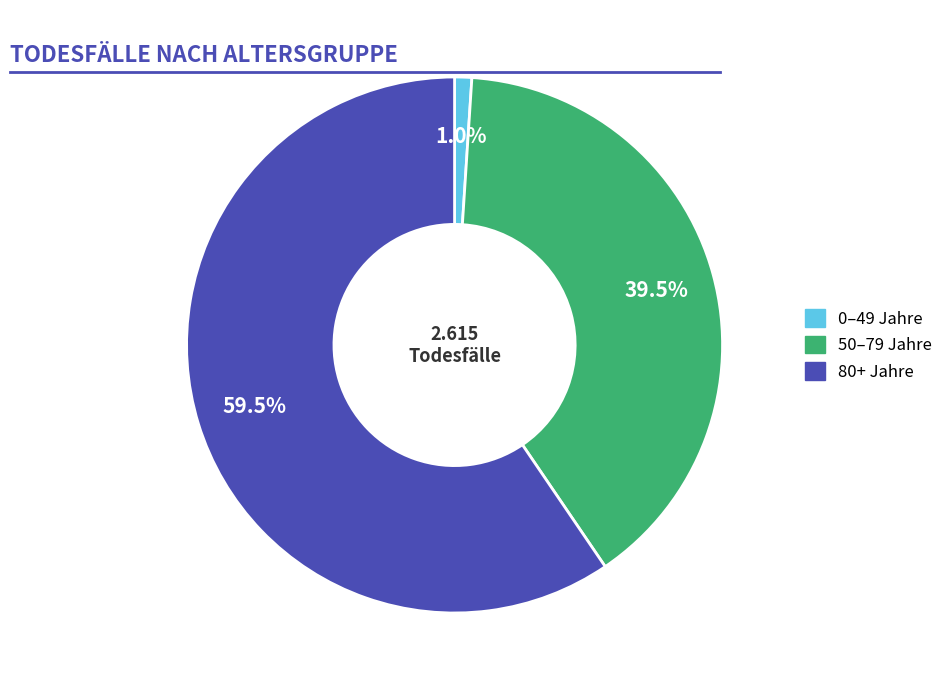

How many slices are in this pie chart?

3